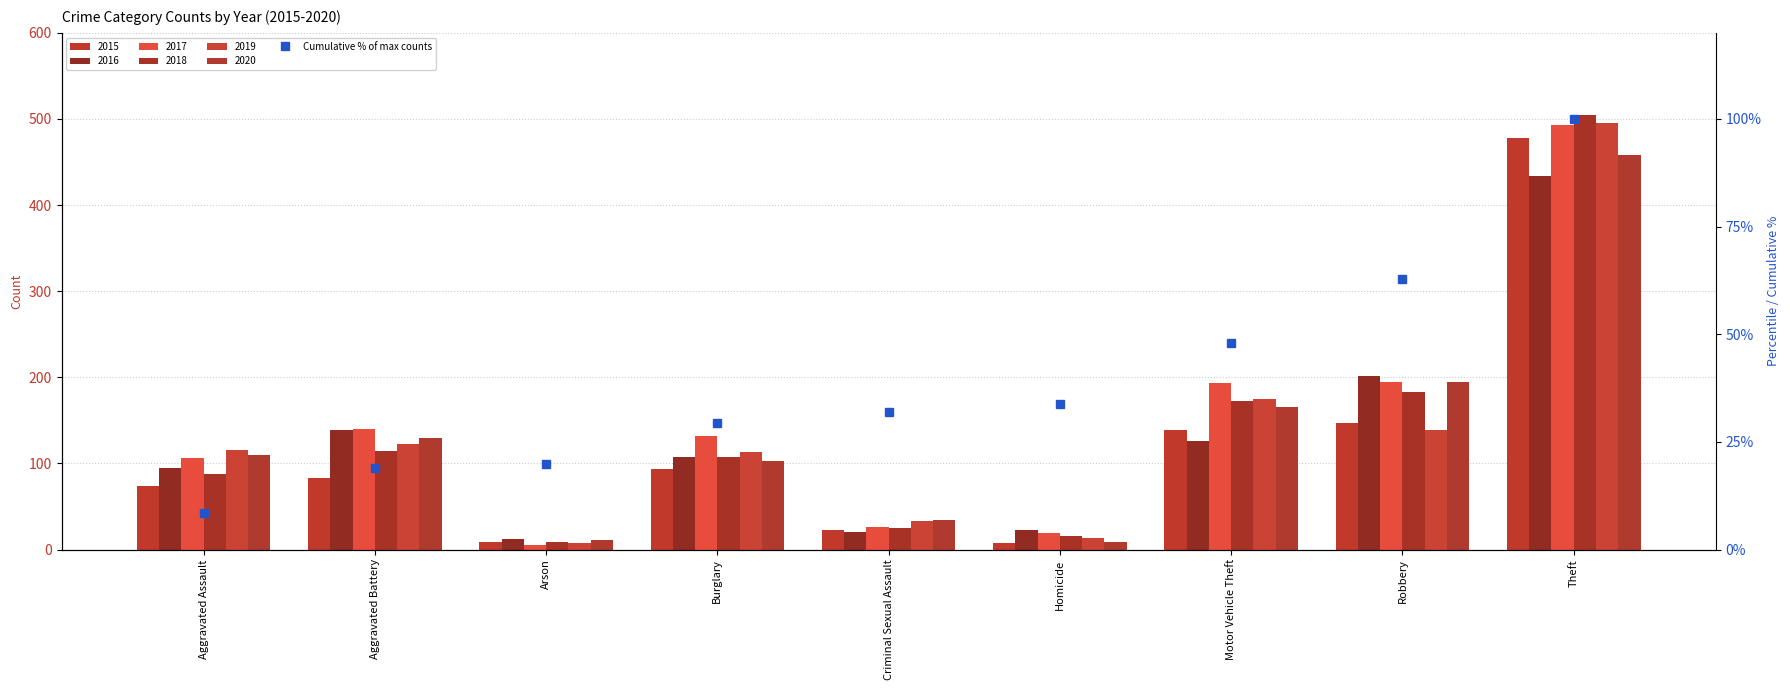

What is the sum of the values at Criminal Sexual Assault and Theft?

132.0